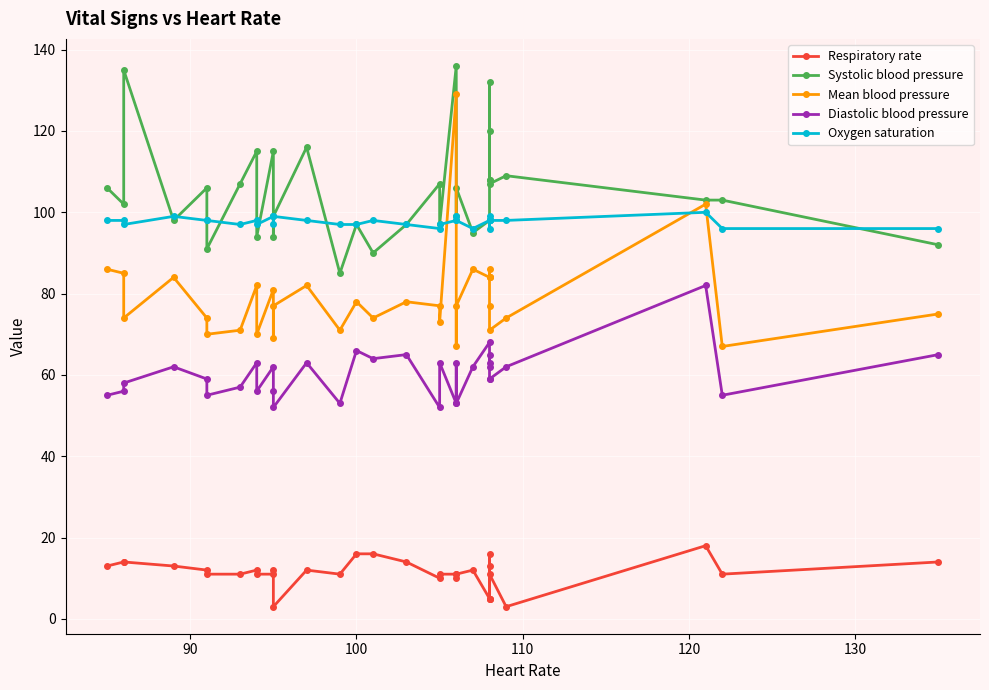

Reading left to right, what are all the values shown in this chart?

Respiratory rate: 13	14	14	13	12	11	11	12	11	11	12	3	12	11	16	16	14	10	11	11	10	11	12	5	16	13	5	5	11	3	18	11	14
Systolic blood pressure: 106	102	135	98	106	91	107	115	94	115	94	99	116	85	97	90	97	107	97	136	99	106	95	98	120	108	132	108	107	109	103	103	92
Mean blood pressure: 86	85	74	84	74	70	71	82	70	81	69	77	82	71	78	74	78	77	73	129	67	77	86	84	84	84	86	77	71	74	102	67	75
Diastolic blood pressure: 55	56	58	62	59	55	57	63	56	62	56	52	63	53	66	64	65	52	63	53	63	53	62	68	63	62	65	59	59	62	82	55	65
Oxygen saturation: 98	98	97	99	98	98	97	98	97	99	97	99	98	97	97	98	97	96	97	98	99	98	96	98	99	98	96	98	98	98	100	96	96